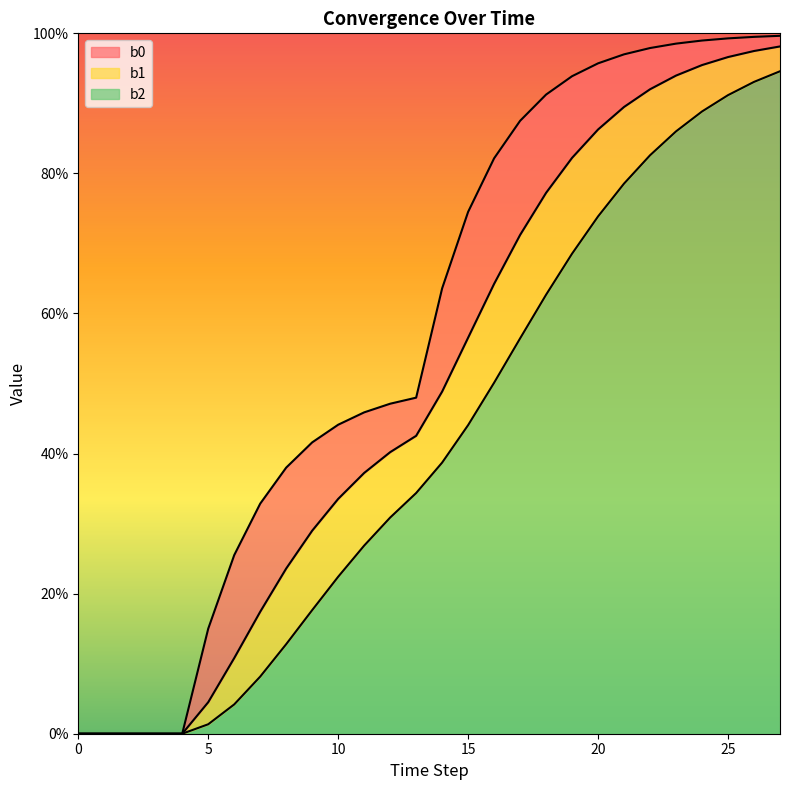

True or false: b0_line and b1_line cross at least once.

False